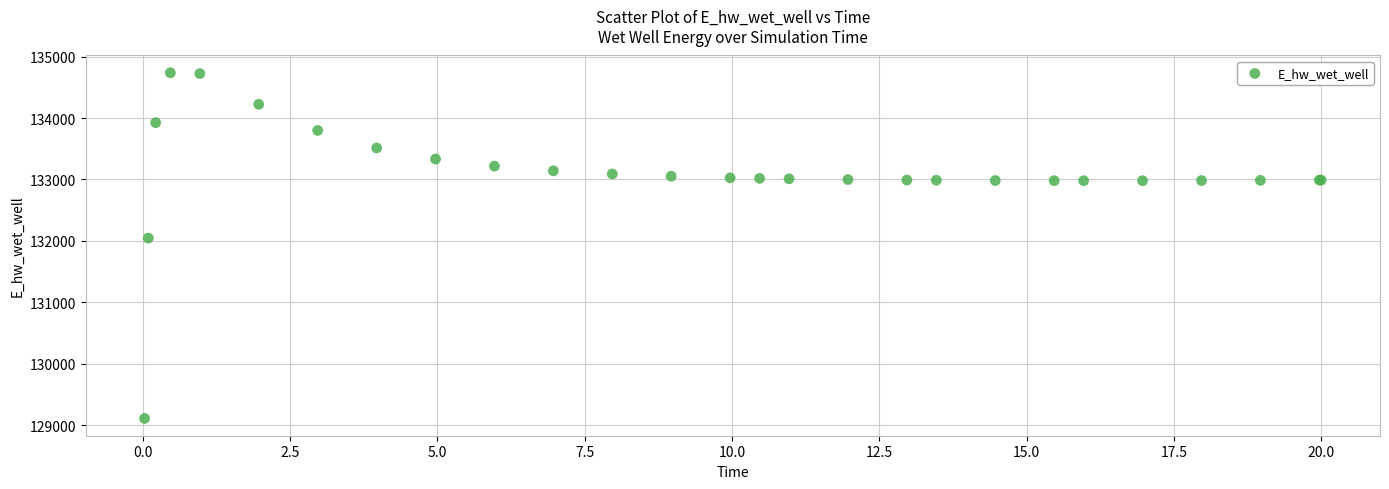

What Y value in the scatter plot is closest to 131923?

132046.1